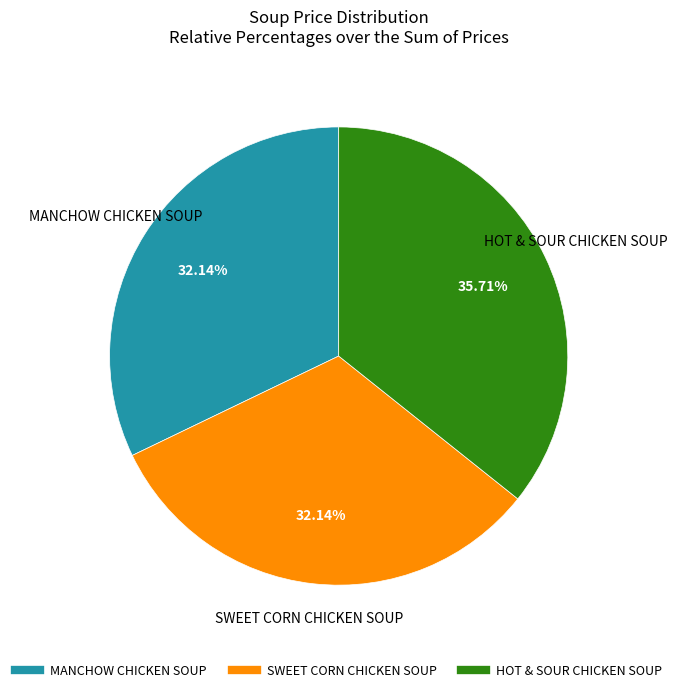

Combined, do MANCHOW CHICKEN SOUP and SWEET CORN CHICKEN SOUP account for over 50%?

Yes